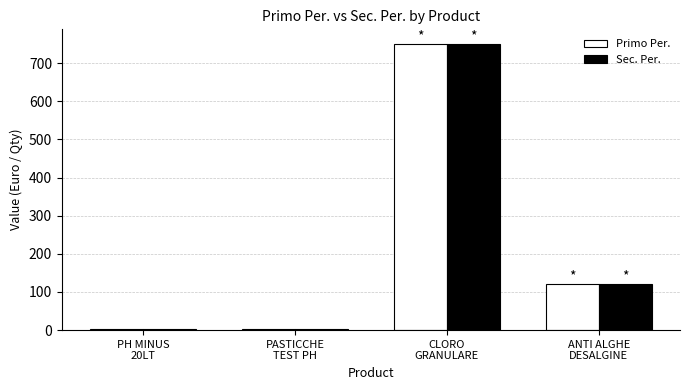

Is the value of Primo Per. at CLORO
GRANULARE greater than the value of Sec. Per. at ANTI ALGHE
DESALGINE?

Yes